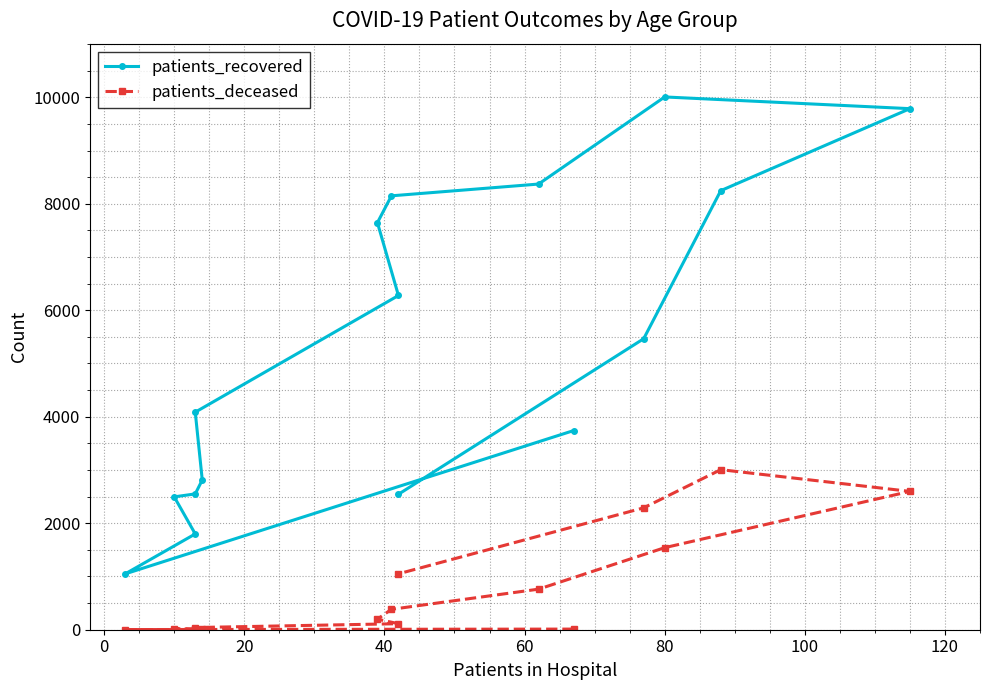

How many data points in patients_deceased are less than 198?

8